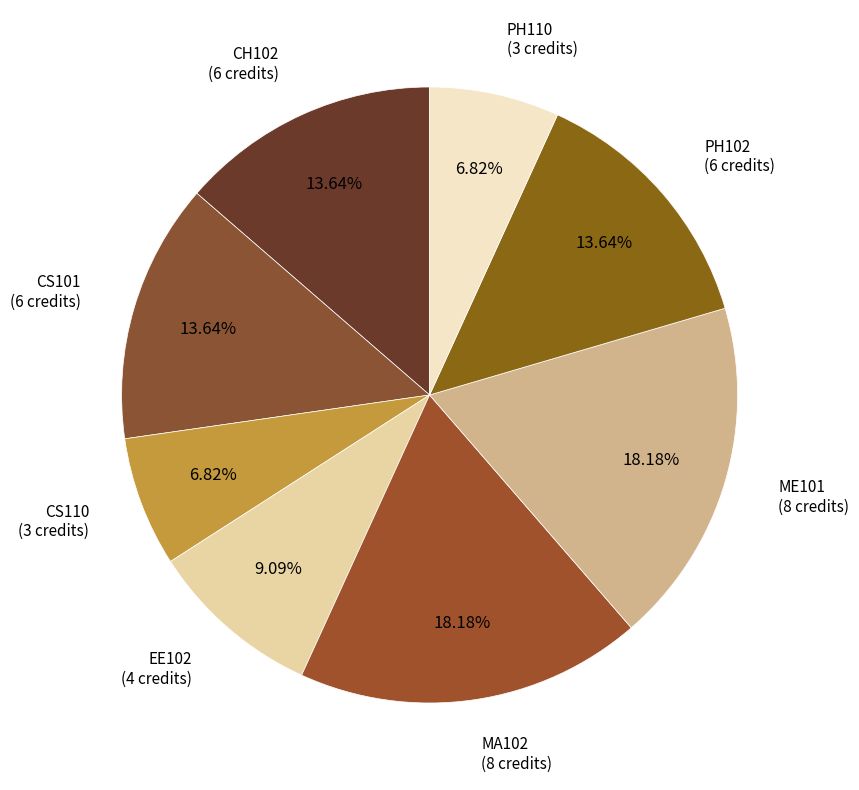

True or false: MA102 accounts for 12% of the total.

False